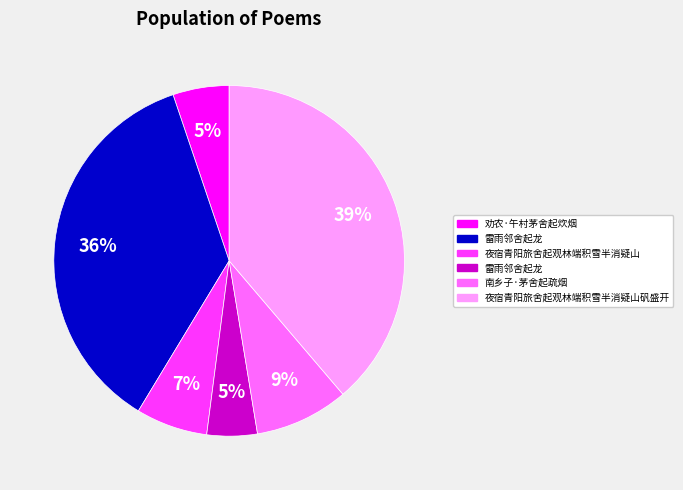

To the nearest percent, what is the difference between the largest and smallest slice percentages?

34%